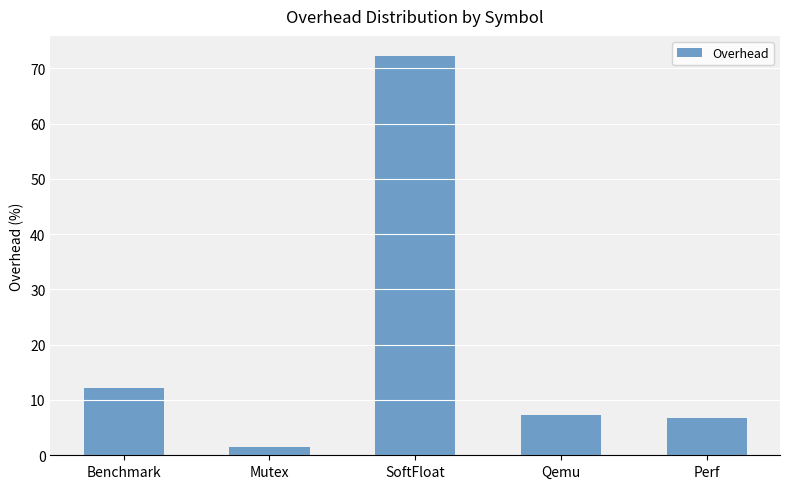

What is the sum of the values at Mutex and Qemu?

8.8